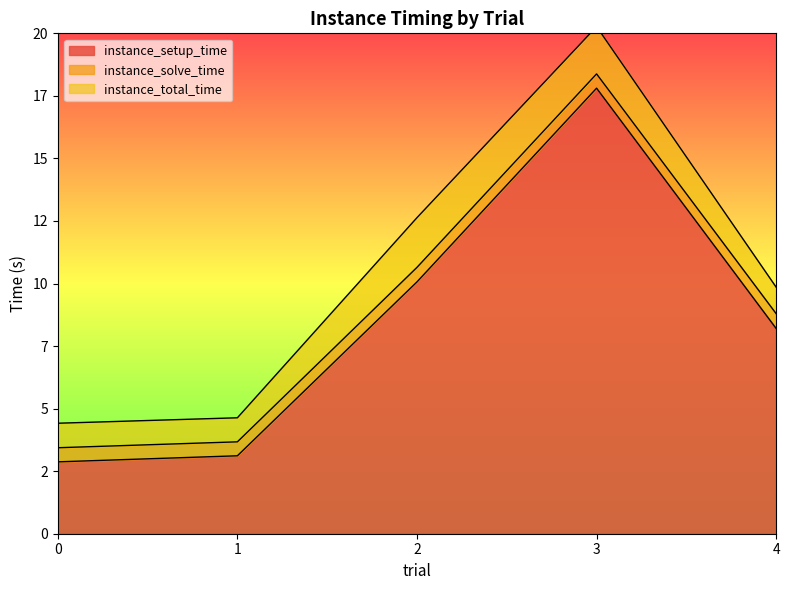

How many categories are shown in the chart?

5